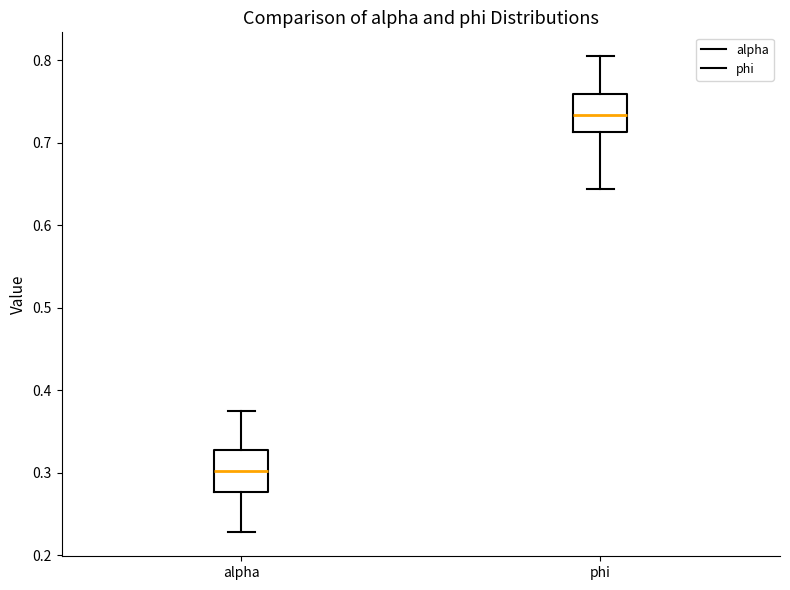

Reading left to right, read every box against the y-axis: the position of its median line, the range the box covers, and the ends of its whiskers. The values are not printed on the chart, so give them approximately, as read against the axis.

alpha: median 0.30, box 0.28 to 0.33, whiskers 0.23 to 0.37
phi: median 0.73, box 0.71 to 0.76, whiskers 0.64 to 0.80